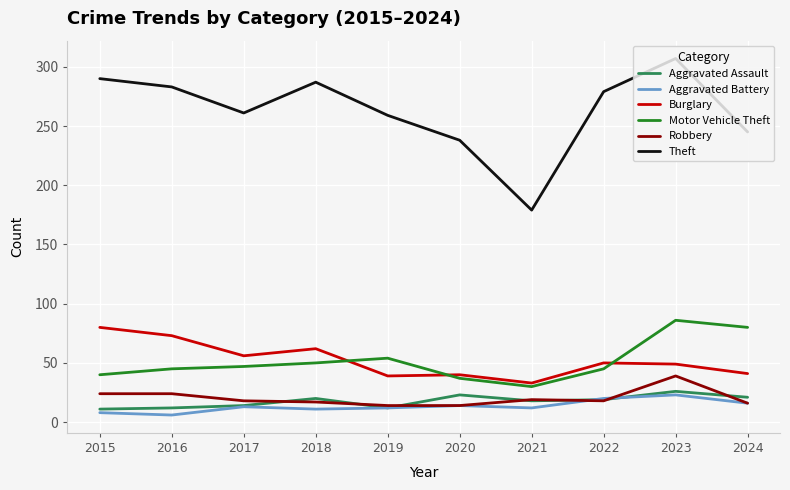

At which category does Theft reach its first local peak?

2018